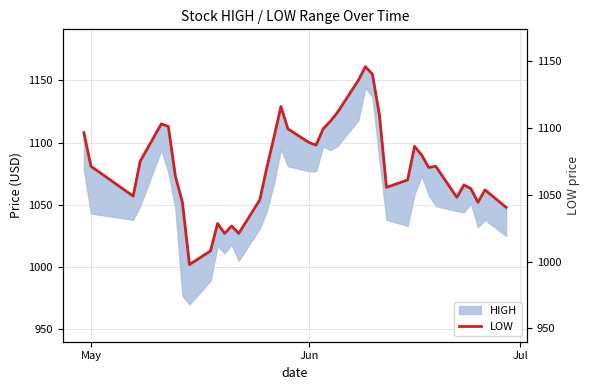

How many interior local valleys does the LOW series have?

9